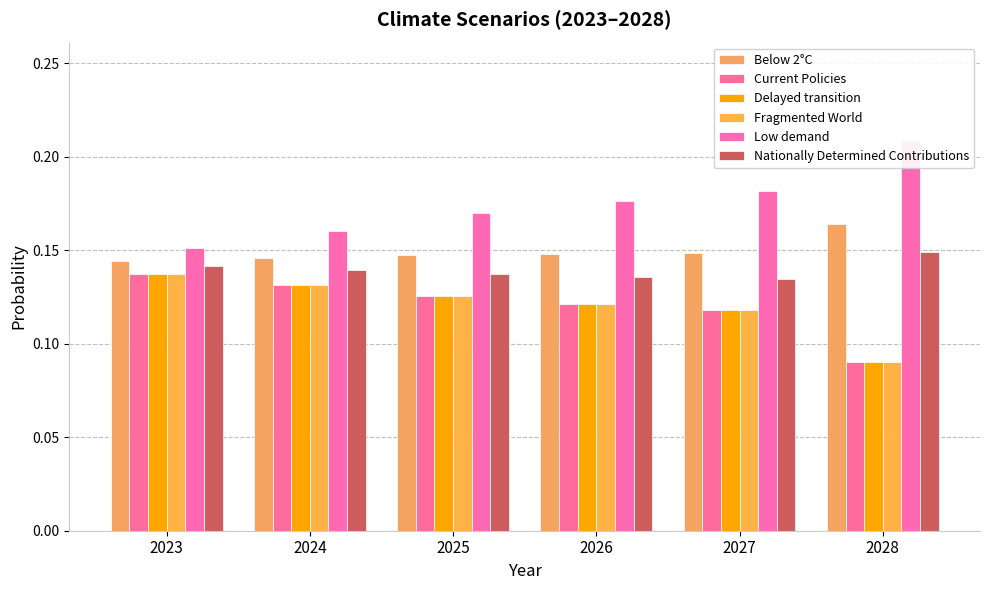

Is the value of Low demand at 2026 greater than the value of Nationally Determined Contributions at 2028?

Yes